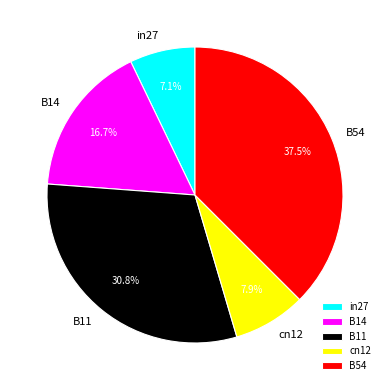

Rank the categories by value from highest to lowest.

B54, B11, B14, cn12, in27